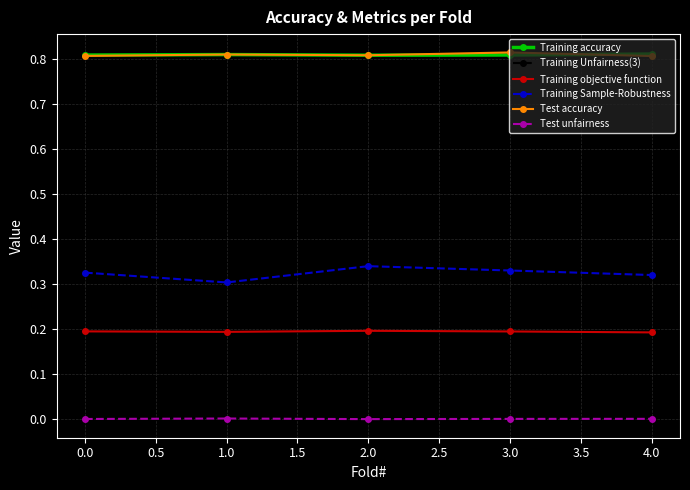

What is the label of the 2nd point from the right?

3.0